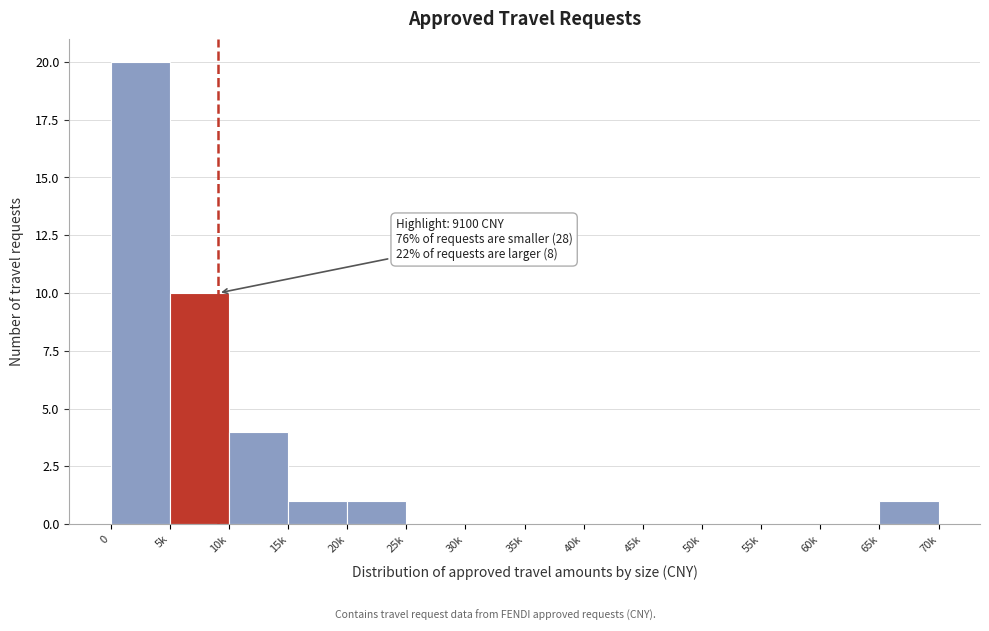

Reading right to left, what are all the values shown in this chart?

65k=1	60k=0	55k=0	50k=0	45k=0	40k=0	35k=0	30k=0	25k=0	20k=1	15k=1	10k=4	5k=10	0=20